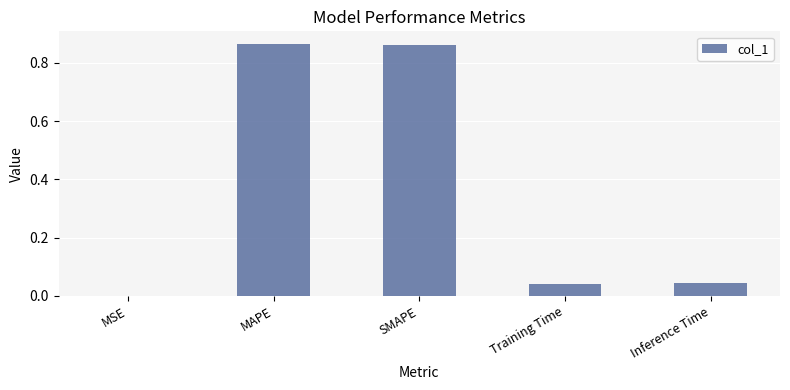

Count the number of data series in this chart.

1